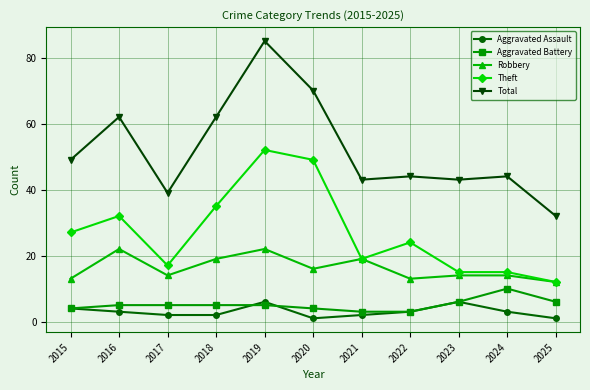

The Aggravated Battery series shows 8 at 2017. True or false?

False